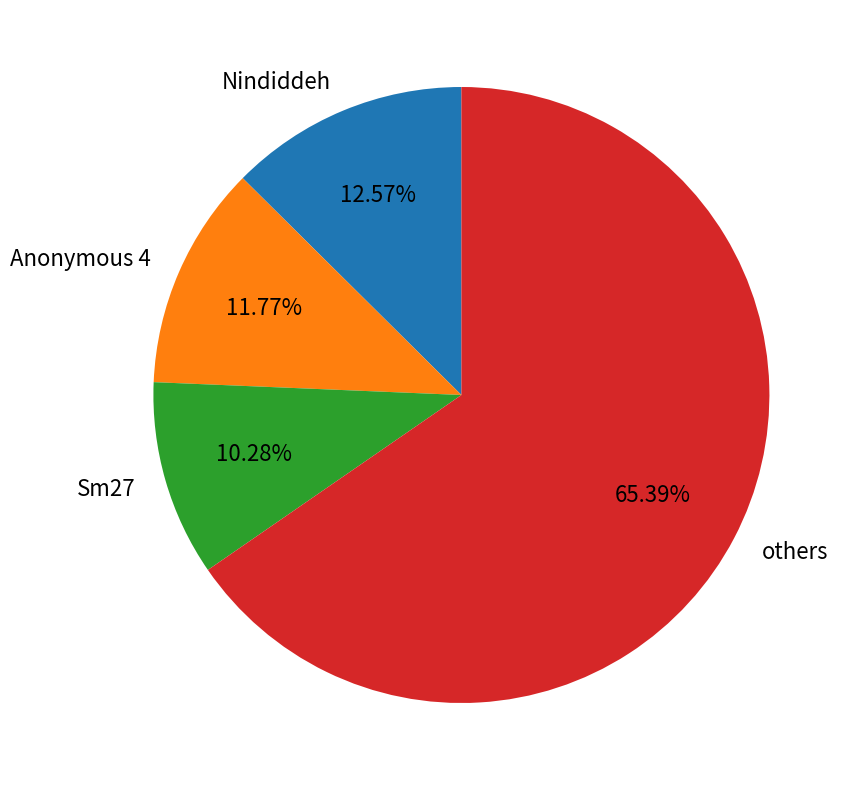

Is there any slice that represents more than half of the pie?

Yes